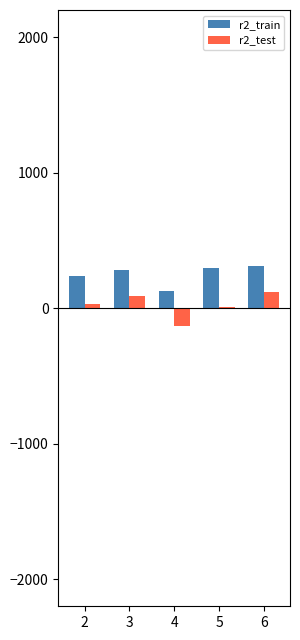

What is the maximum value shown in the chart?

314.2